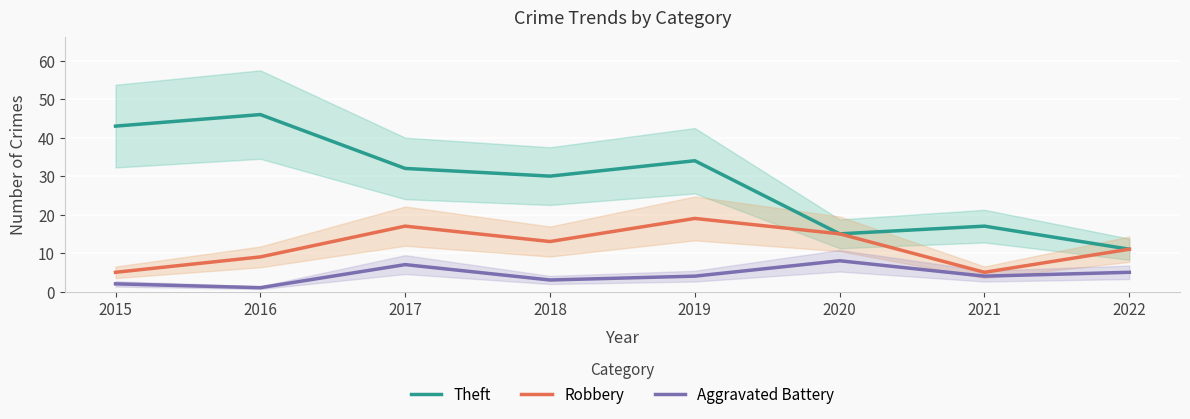

What is the value of the Theft point at the 7th from the left?

17